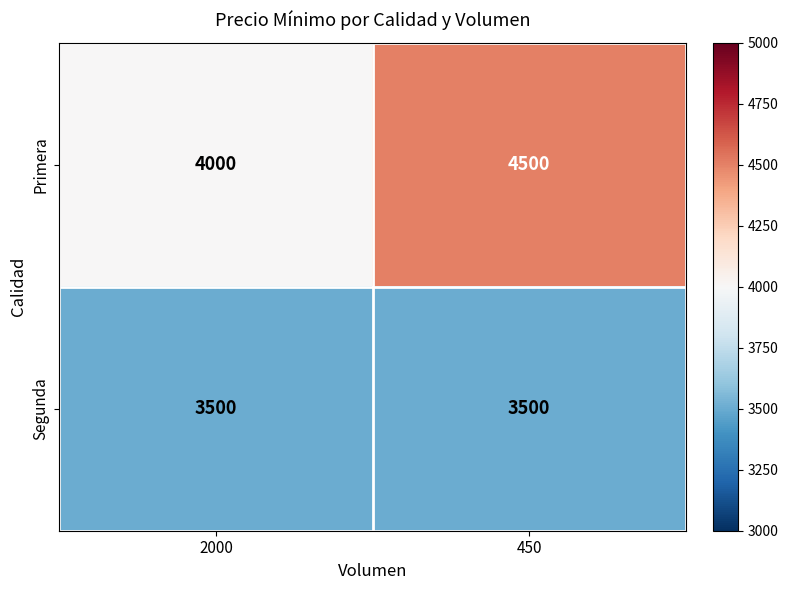

Reading left to right, transcribe all the data shown in this chart.

Primera: 2000=4000	450=4500
Segunda: 2000=3500	450=3500